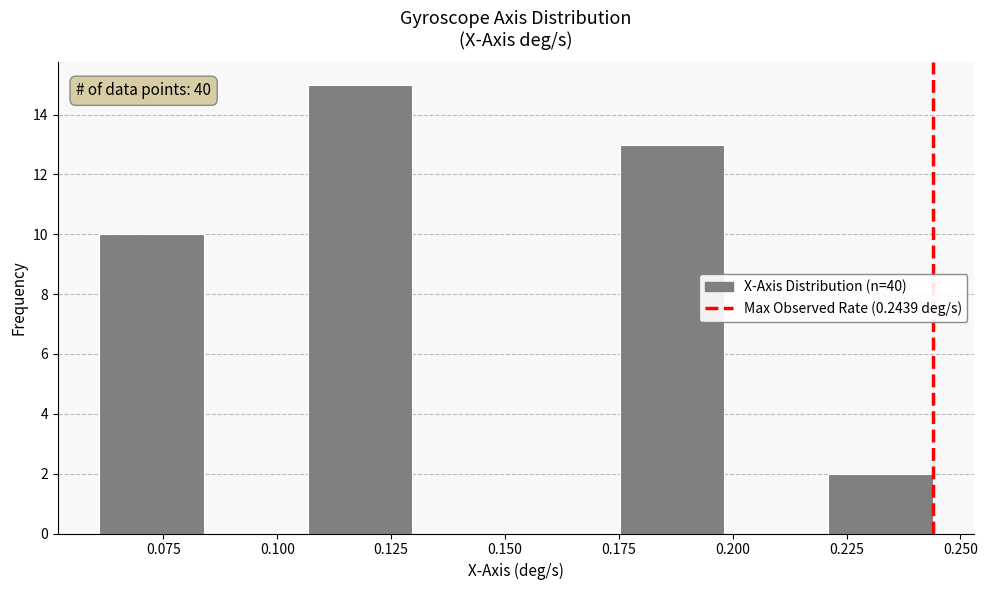

Over which range of the x-axis is the bar tallest?

0.105 to 0.130